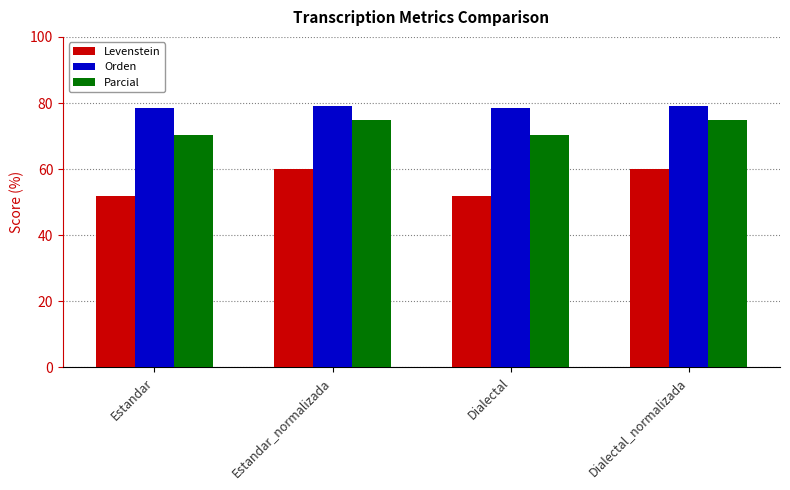

Which series has the widest spread of values?

Levenstein